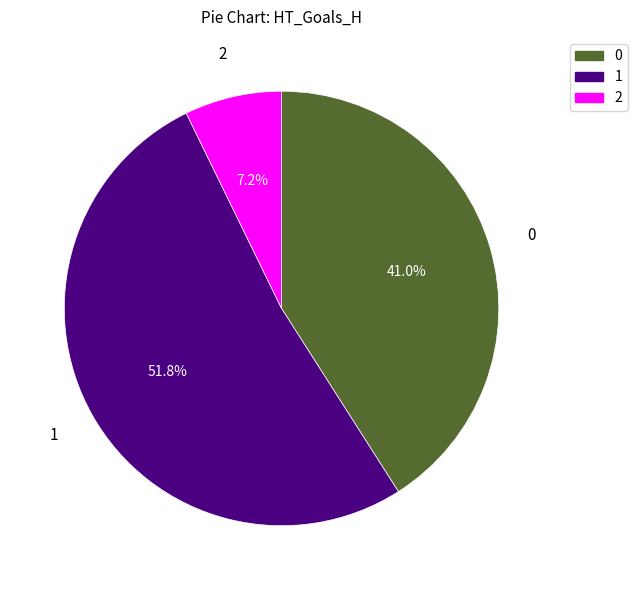

To the nearest percent, what is the average slice percentage?

33%